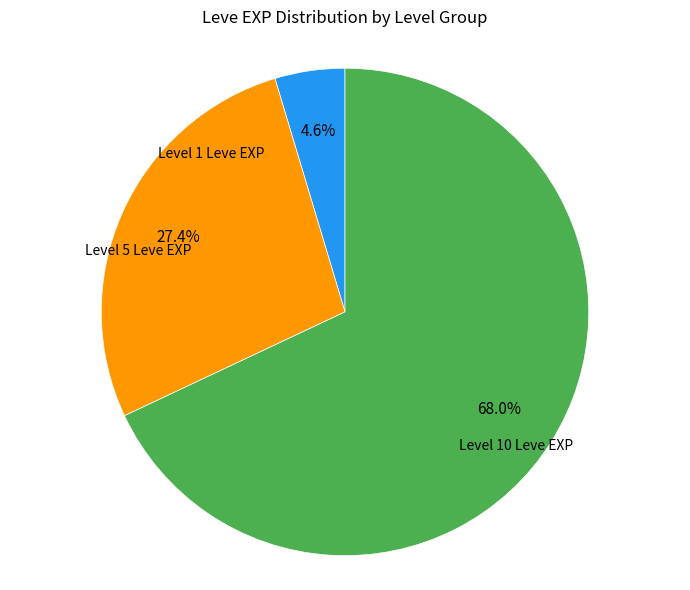

How many slices are in this pie chart?

3